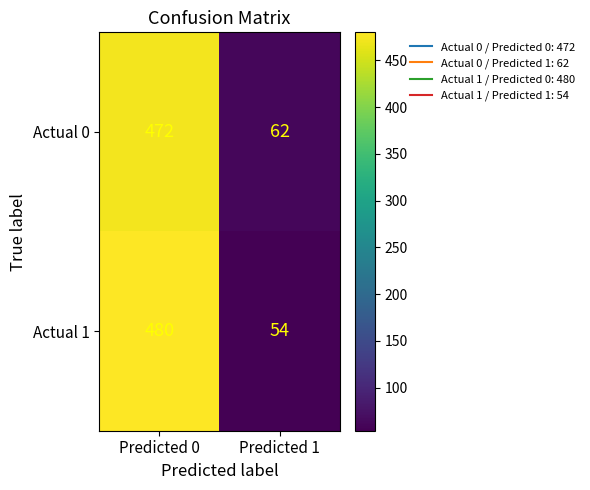

Rank the series by their maximum value, from lowest to highest.

Actual 0, Actual 1